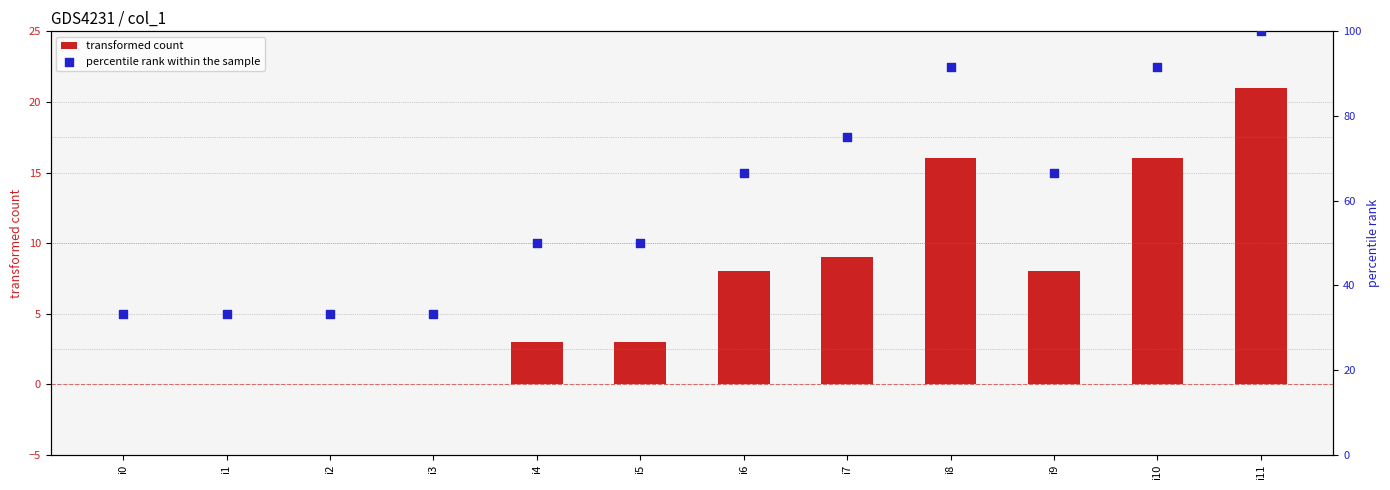

Which series contains the highest Y value?

percentile rank within the sample